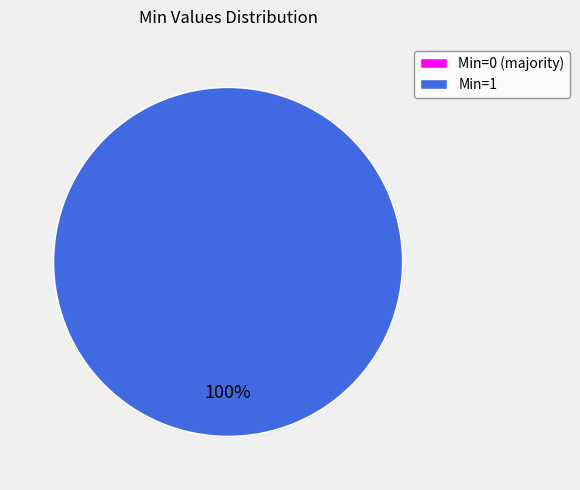

Is there any slice that represents more than half of the pie?

Yes